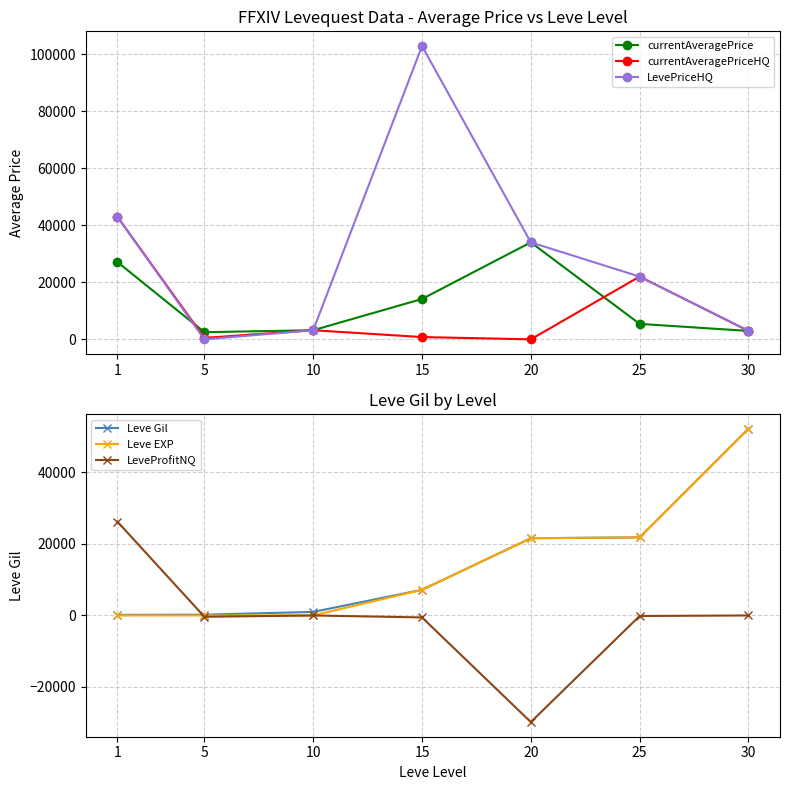

At 15, list the series in order from smallest to largest.

LeveProfitNQ, currentAveragePriceHQ, Leve Gil, Leve EXP, currentAveragePrice, LevePriceHQ